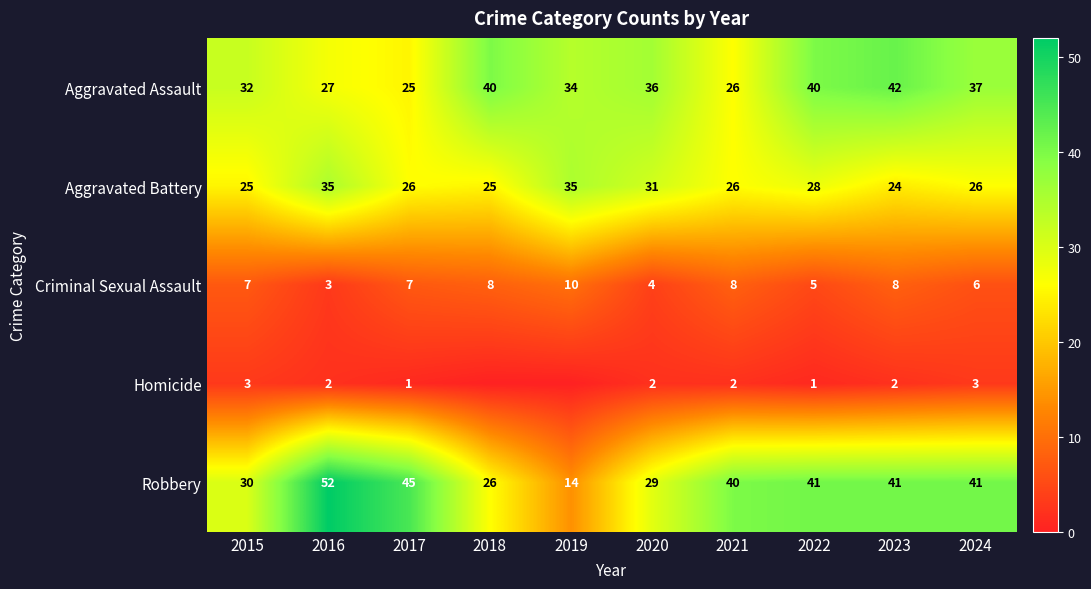

What is the difference between the Criminal Sexual Assault values at 2020 and 2022?

1